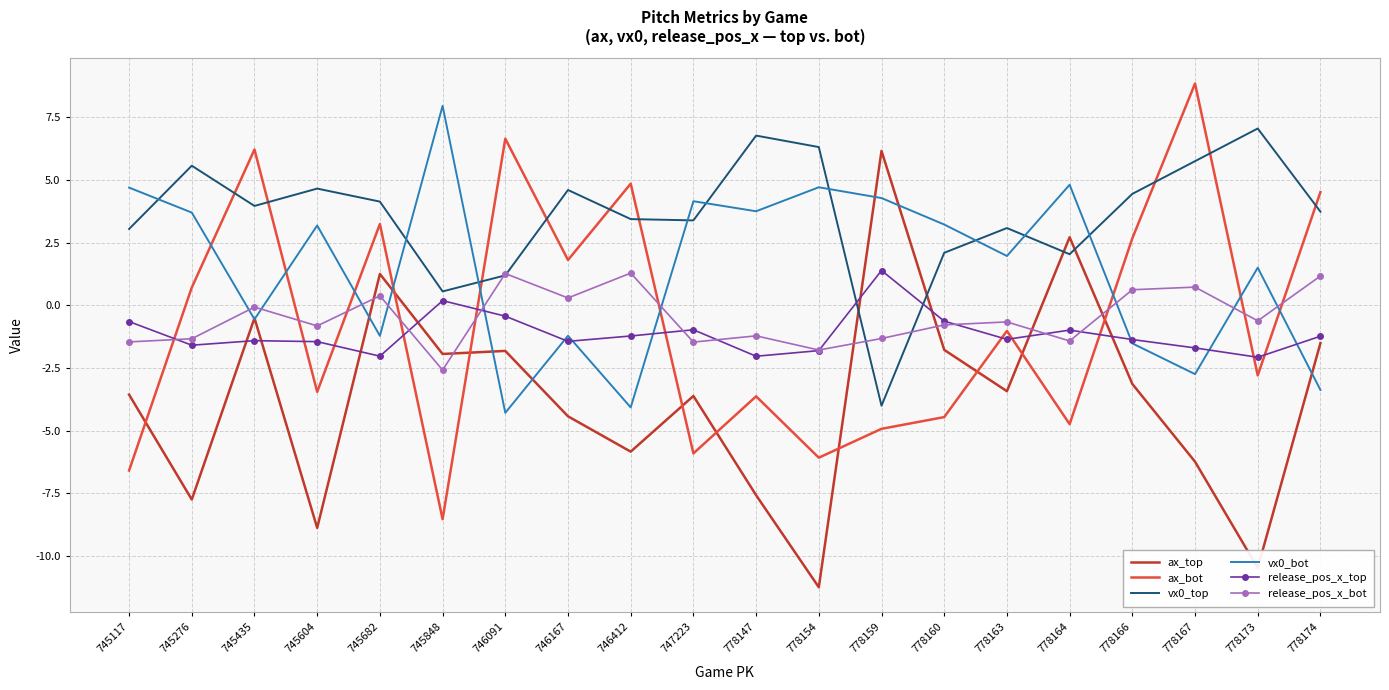

How many interior local valleys does the release_pos_x_top series have?

6